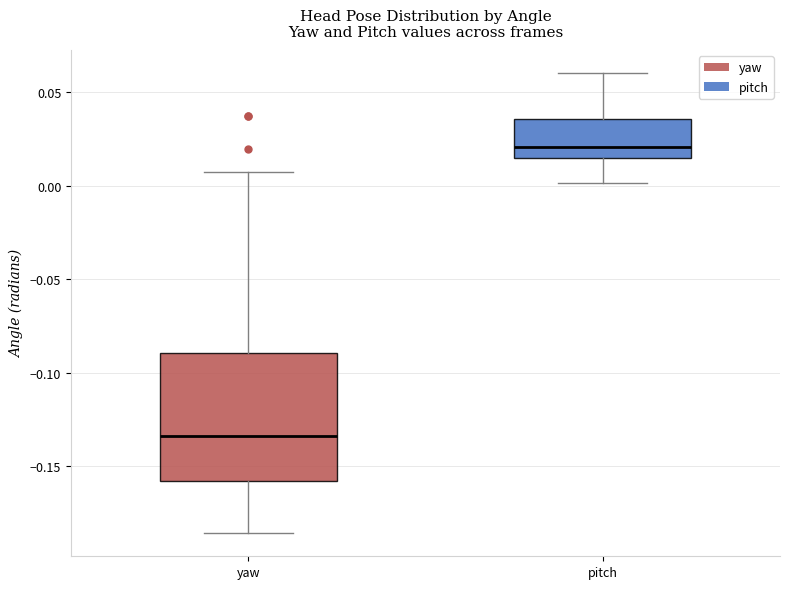

Reading left to right, transcribe this box plot: for each box, give where its median line is, the range the box spans, and where its two whiskers end, as read against the y-axis. The values are not printed on the chart, so give them approximately, as read against the axis.

yaw: median -0.135, box -0.160 to -0.090, whiskers -0.185 to 0.005
pitch: median 0.020, box 0.015 to 0.035, whiskers 0.000 to 0.060